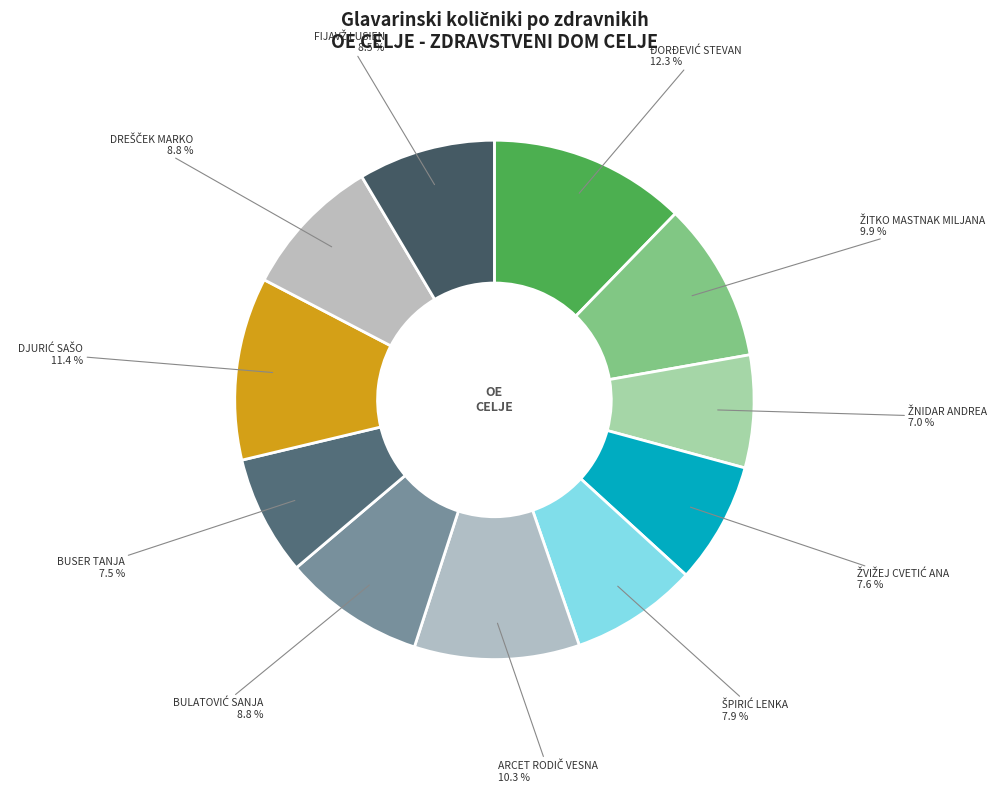

Count the number of slices in the pie.

11